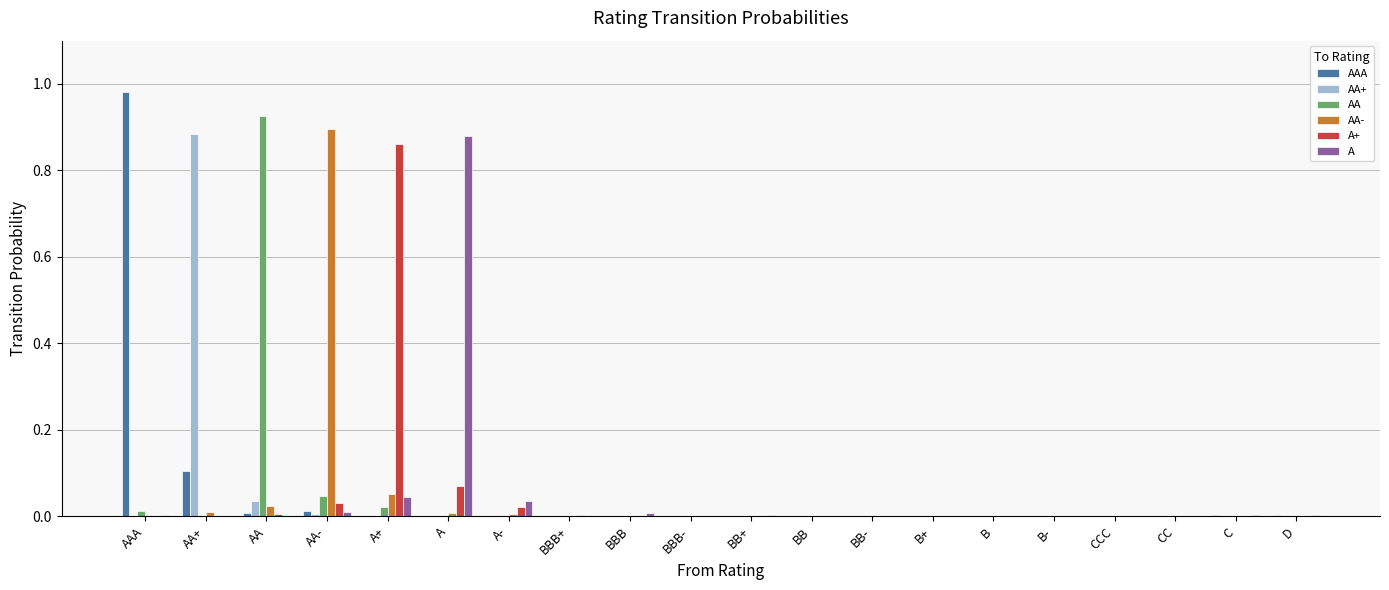

True or false: AA+ has a value of 0.0 at A-.

True